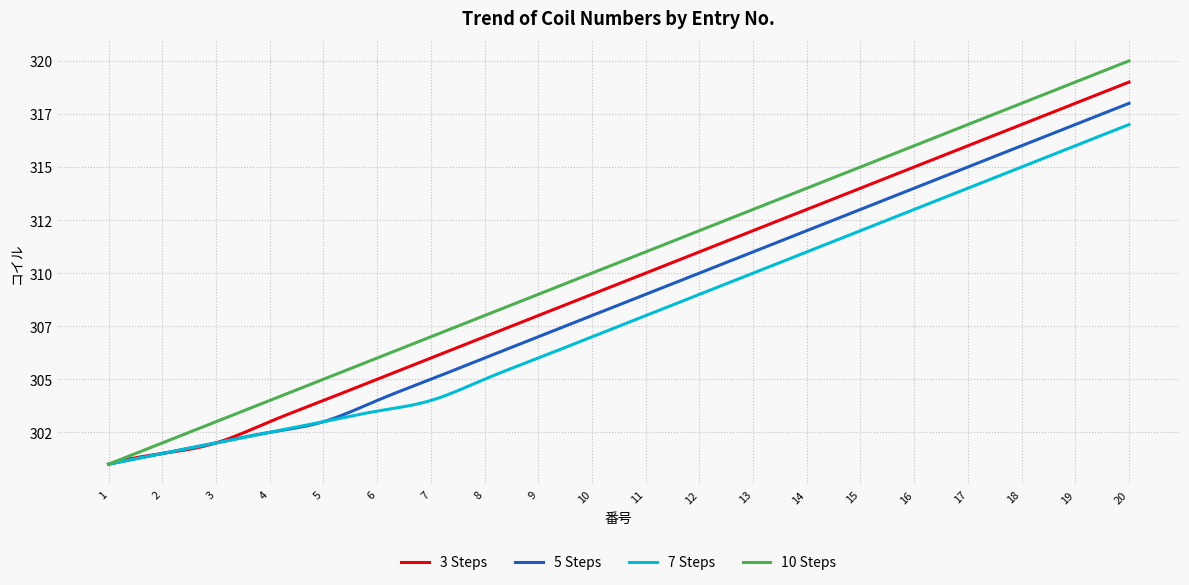

Reading right to left, extract all data points from this chart.

20=320	19=319	18=318	17=317	16=316	15=315	14=314	13=313	12=312	11=311	10=310	9=309	8=308	7=307	6=306	5=305	4=304	3=303	2=302	1=301